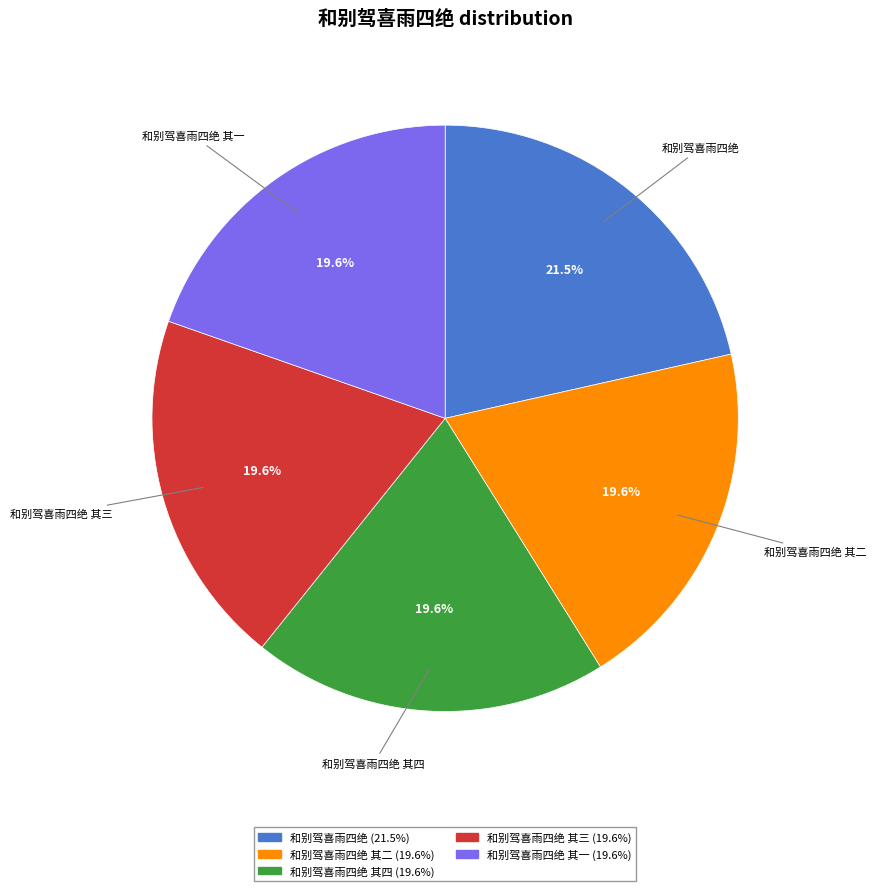

Is there a majority slice in this chart?

No